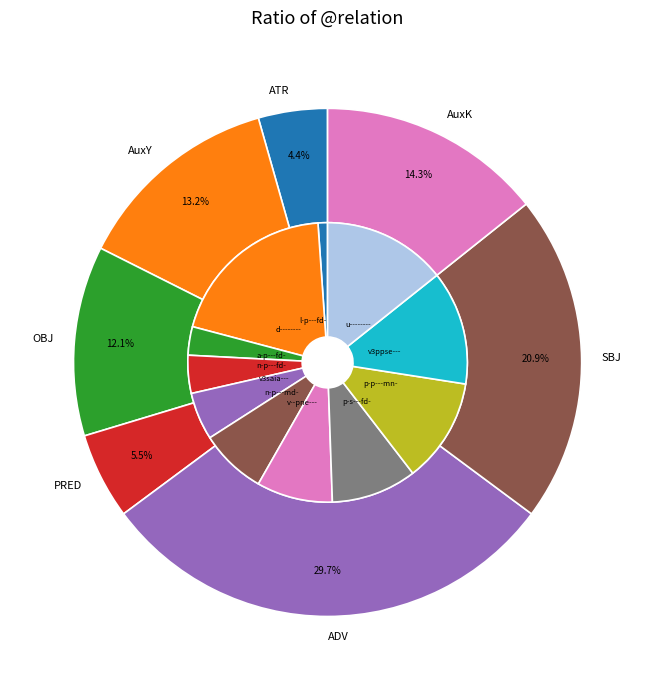

Combined, do AuxY and ATR account for over 50%?

No